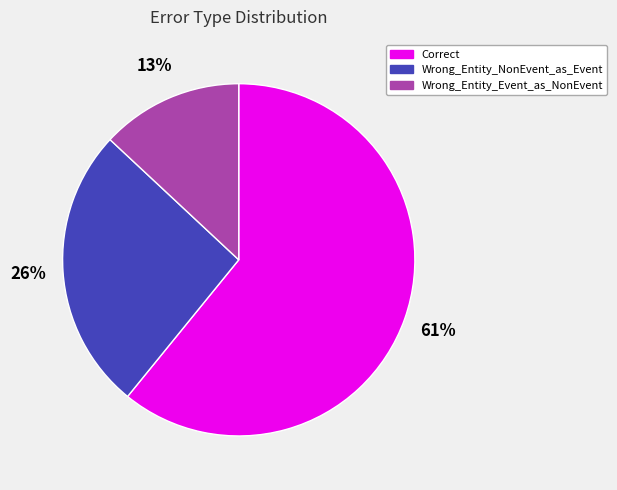

To the nearest percent, what is the difference between the largest and smallest slice percentages?

48%